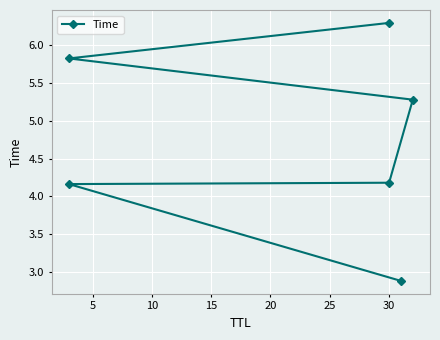

How many lines are shown in the chart?

1